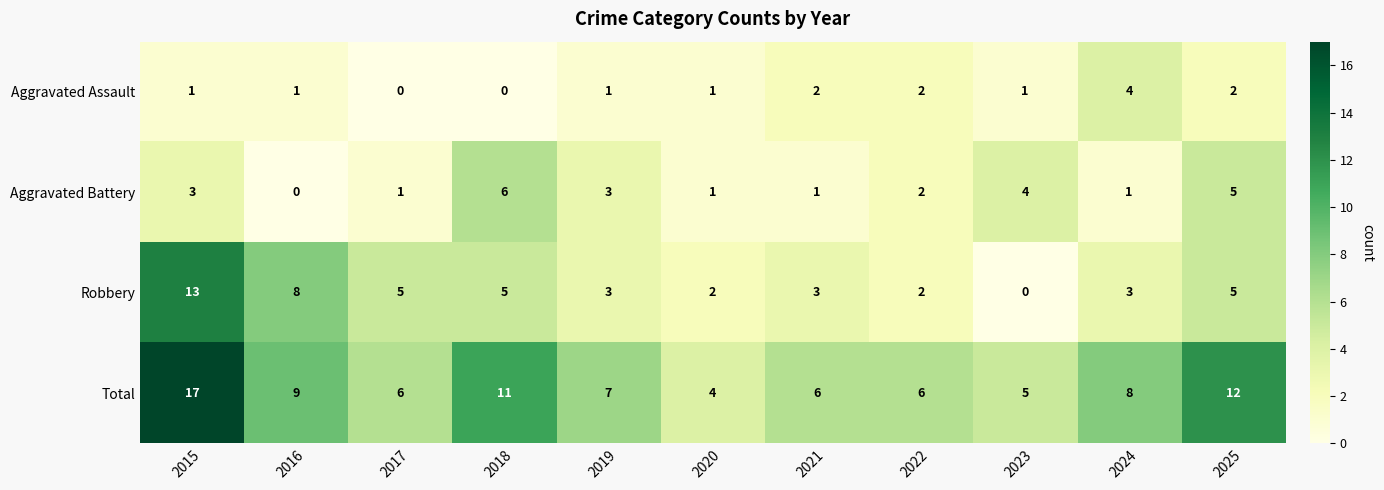

The value of Total at 2025 is 12. True or false?

True